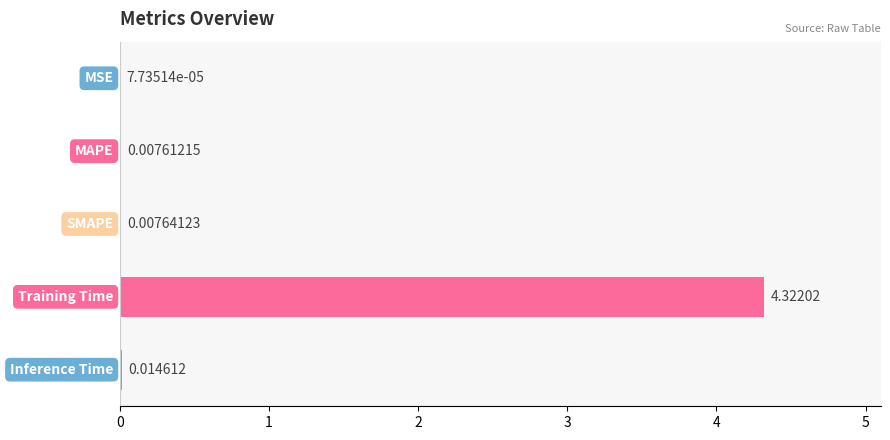

What is the sum of all values?

4.4